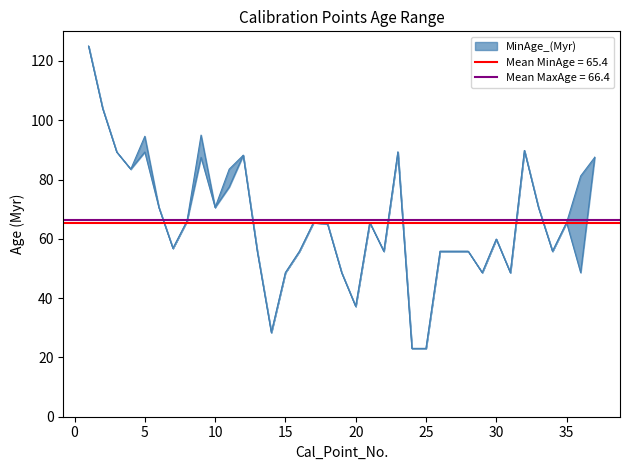

True or false: MaxAge_(Myr) and MinAge_(Myr) cross at least once.

False